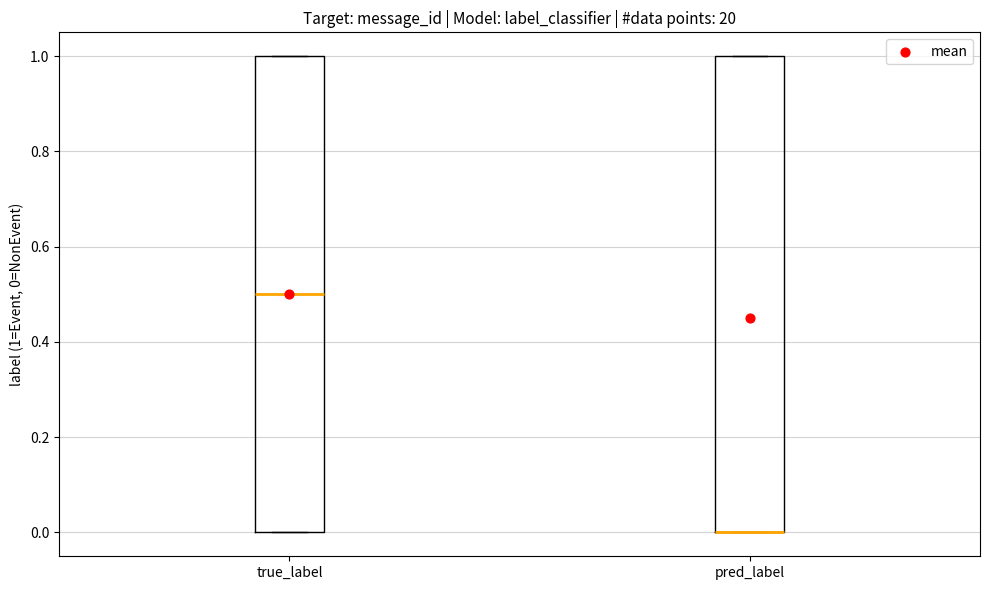

Reading left to right, read every box against the y-axis: the position of its median line, the range the box covers, and the ends of its whiskers. The values are not printed on the chart, so give them approximately, as read against the axis.

true_label: median 0.5, box 0.0 to 1.0, whiskers 0.0 to 1.0
pred_label: median 0.0 (drawn on the box's lower edge), box 0.0 to 1.0, whiskers 0.0 to 1.0